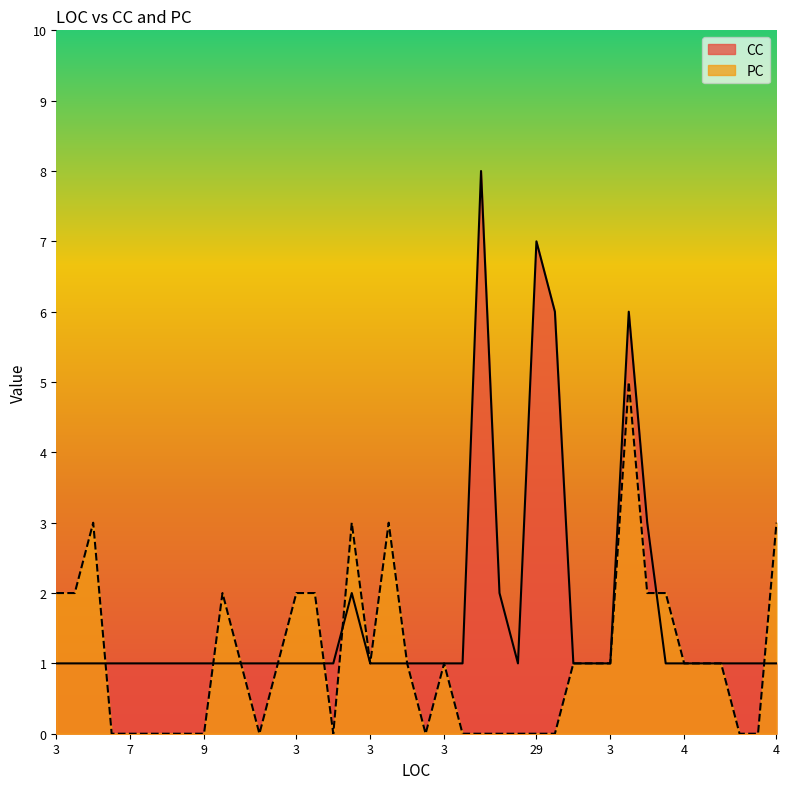

Which series has the largest range (max minus min)?

CC